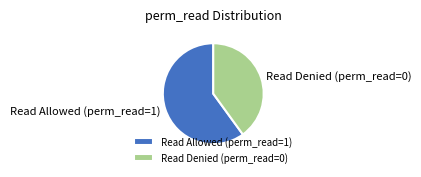

How many segments does this pie chart have?

2